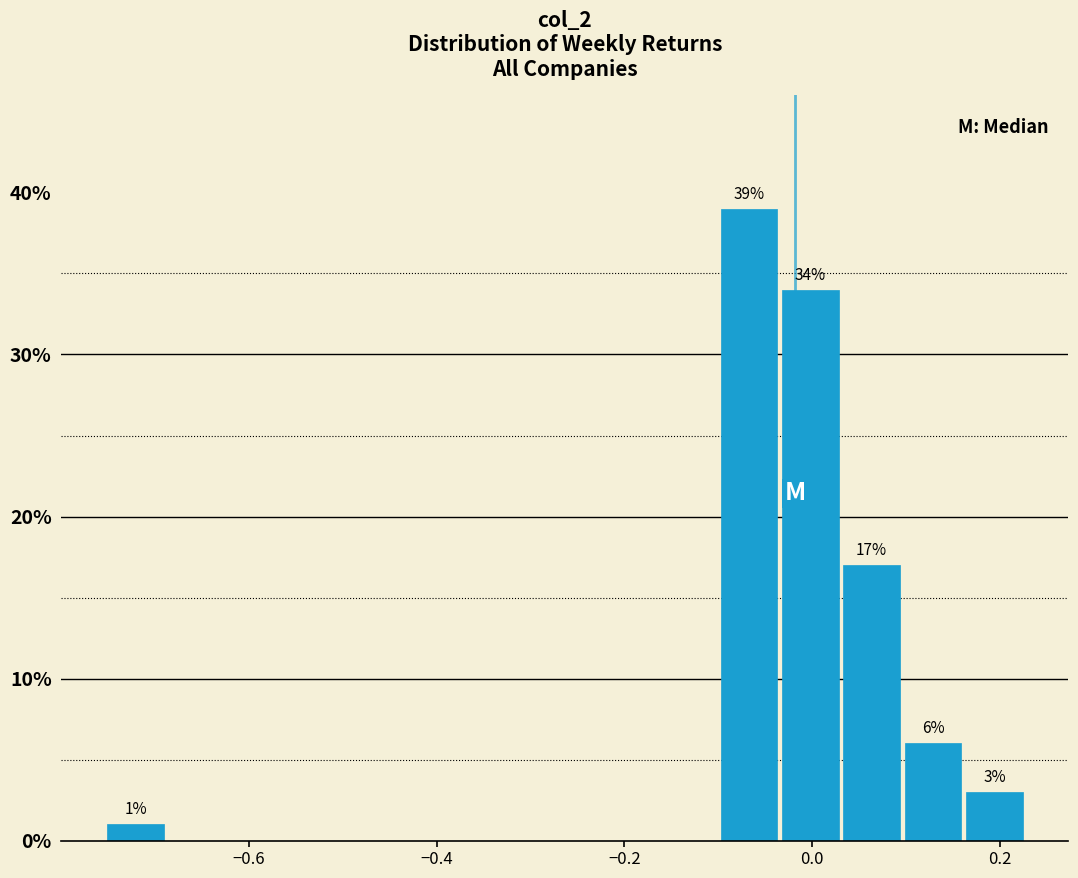

Read against the x-axis, roughly where is the centre of the tallest bar?

-0.06